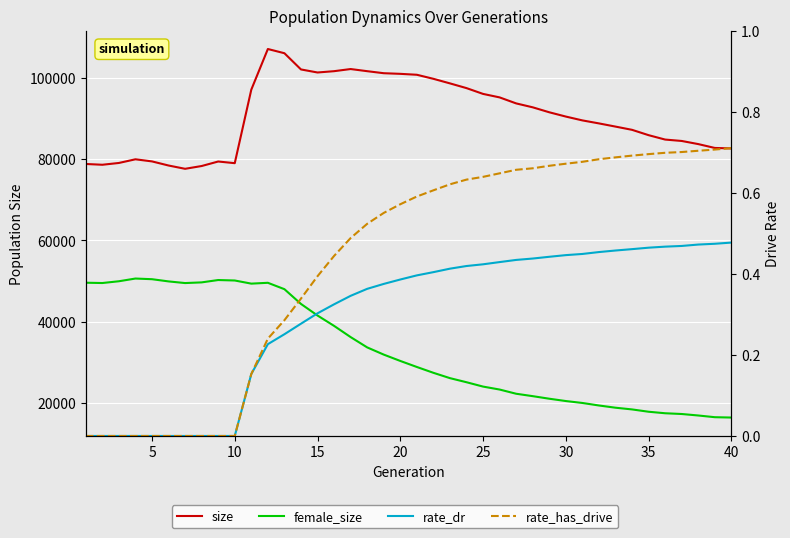

Which has a higher value, 25 or 35?

25